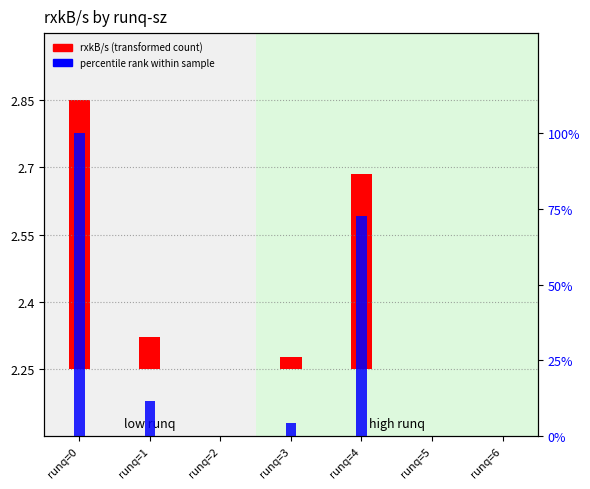

Between runq=2 and runq=5, which series saw the biggest shift?

percentile rank within sample